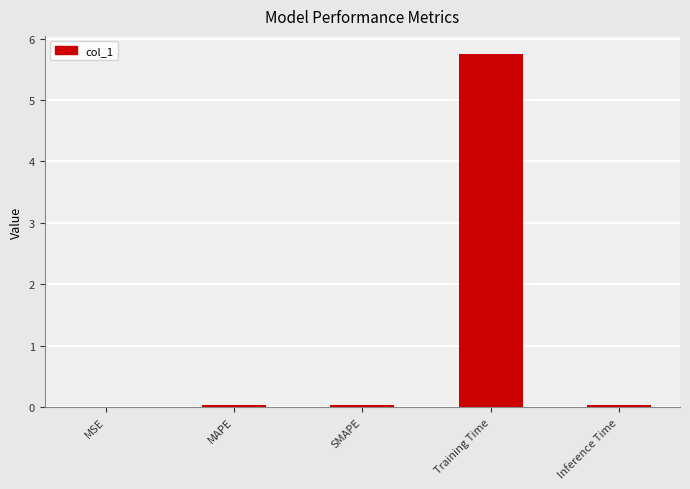

Are the bars horizontal?

No